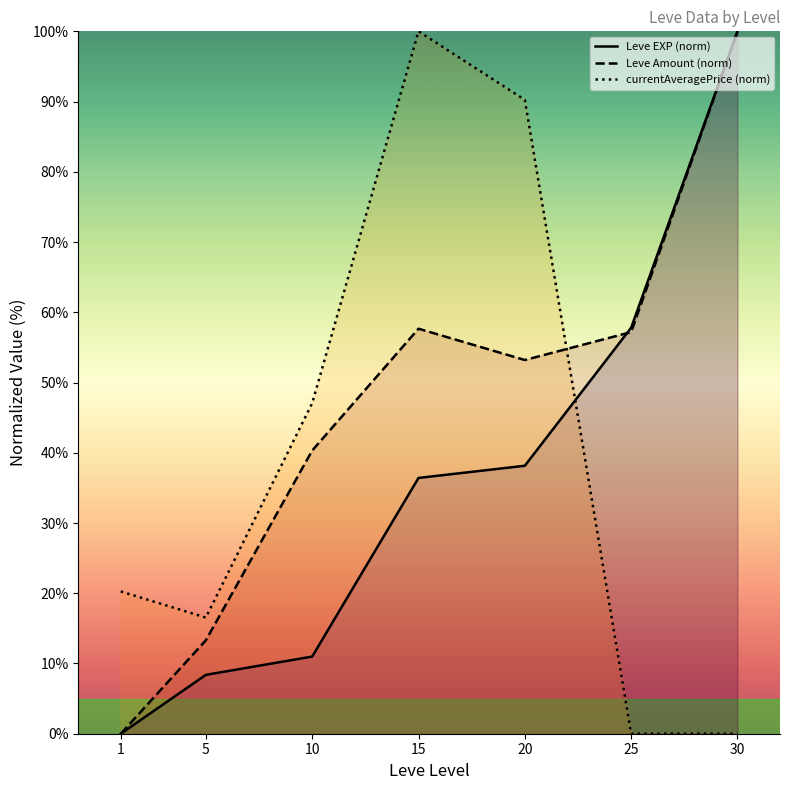

What is the difference between the highest and lowest values at 30?

100.0